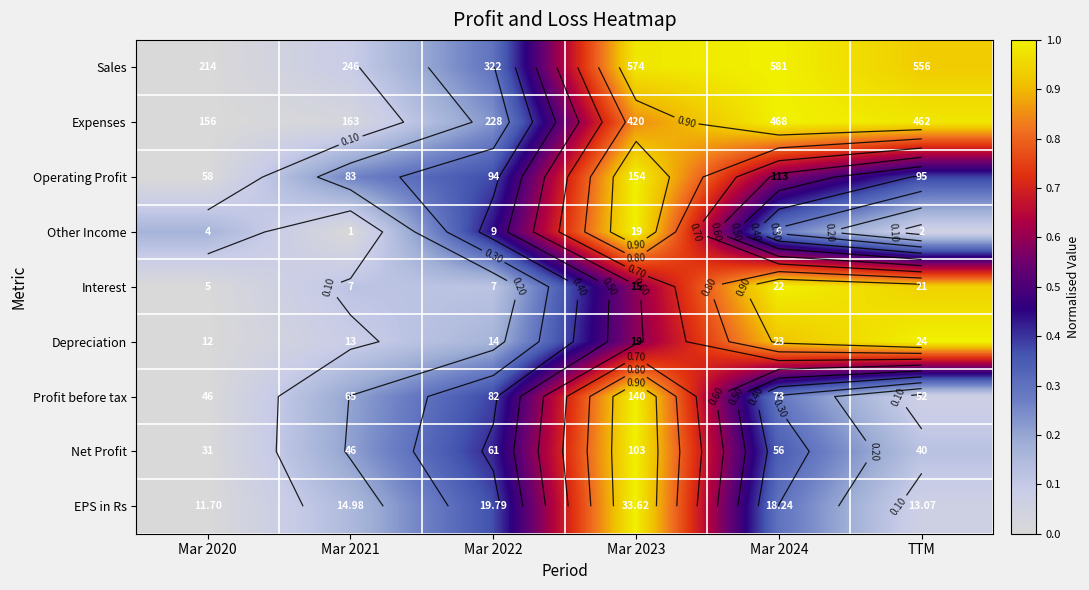

At which label does Net Profit reach its minimum?

Mar 2020